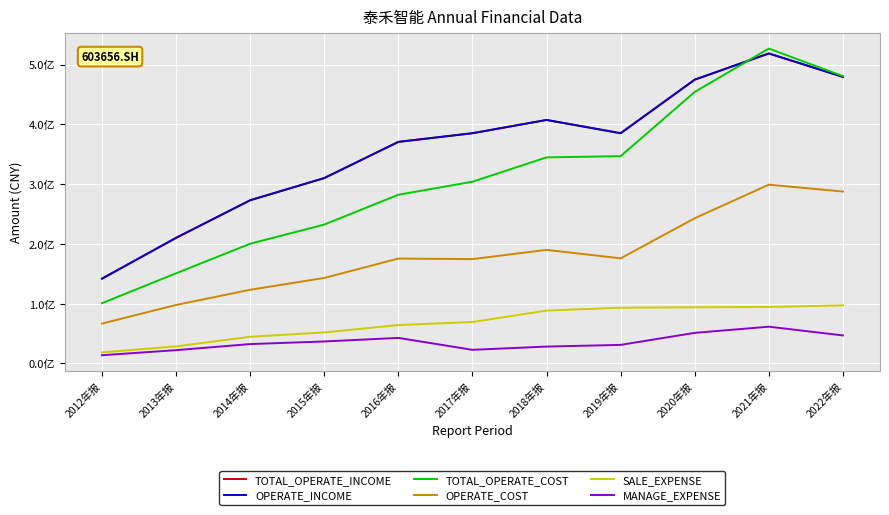

Does the chart display data point markers on the line(s)?

No